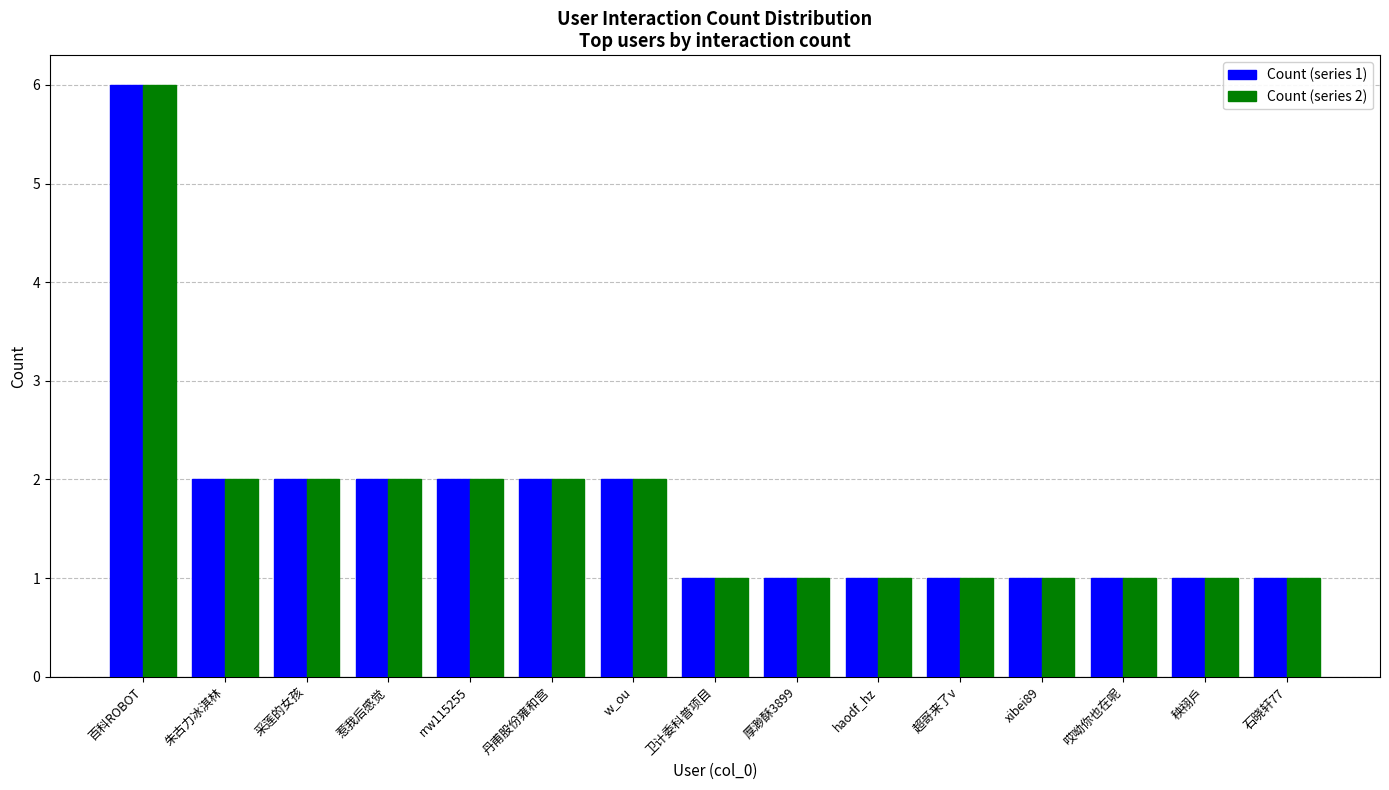

The Count (series 1) series shows 3 at rrw115255. True or false?

False